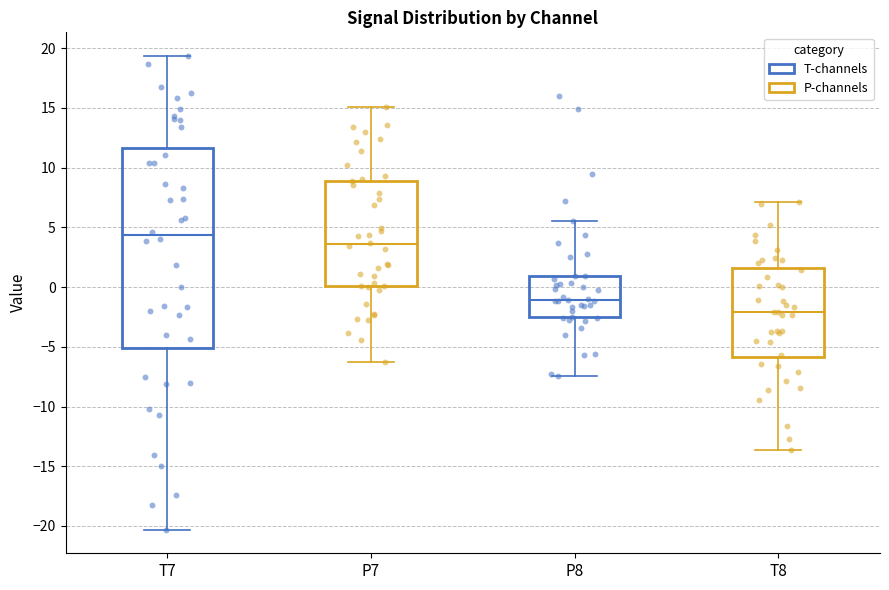

Which box's median line is the highest?

T7